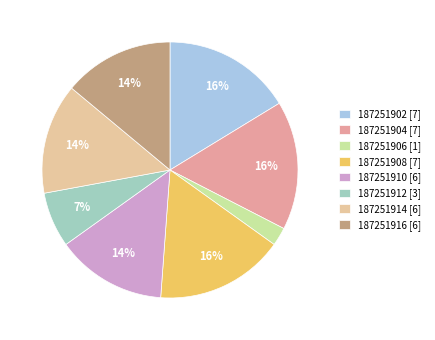

Which category has the smallest portion of the pie?

187251906